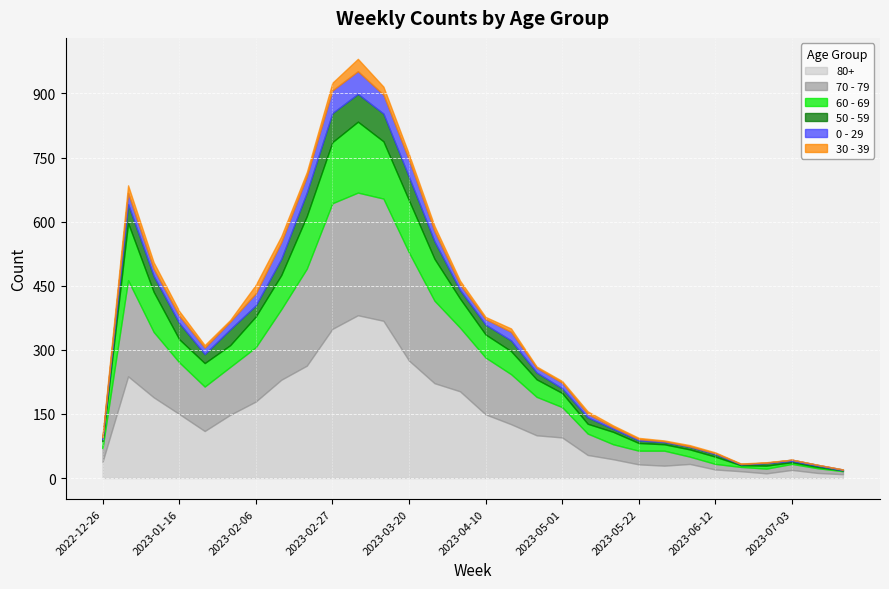

What is the value of the 70 - 79 point at the 11th from the left?

287